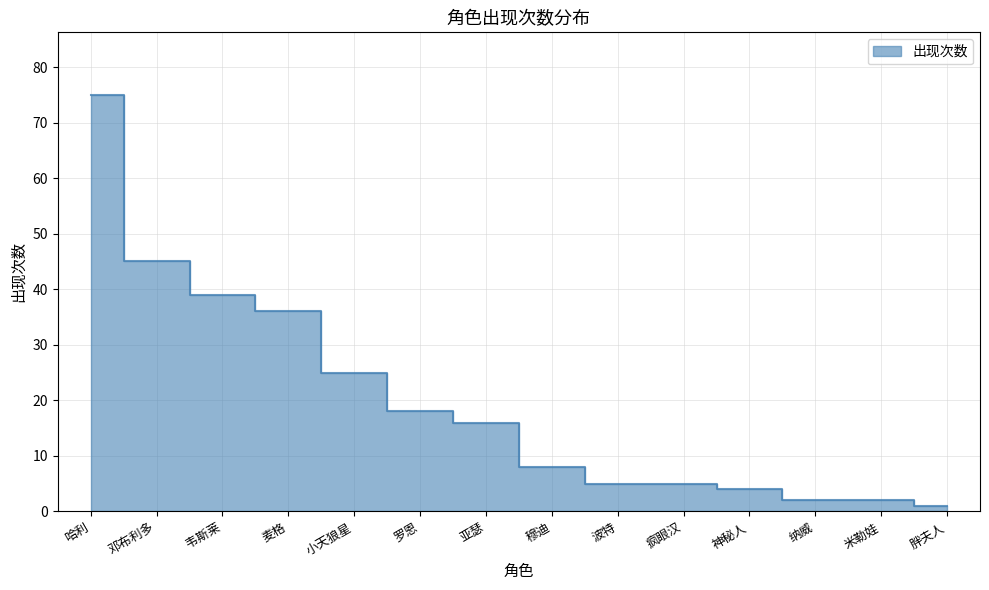

Reading right to left, transcribe all the data shown in this chart.

胖夫人=1	米勒娃=2	纳威=2	神秘人=4	疯眼汉=5	波特=5	穆迪=8	亚瑟=16	罗恩=18	小天狼星=25	麦格=36	韦斯莱=39	邓布利多=45	哈利=75